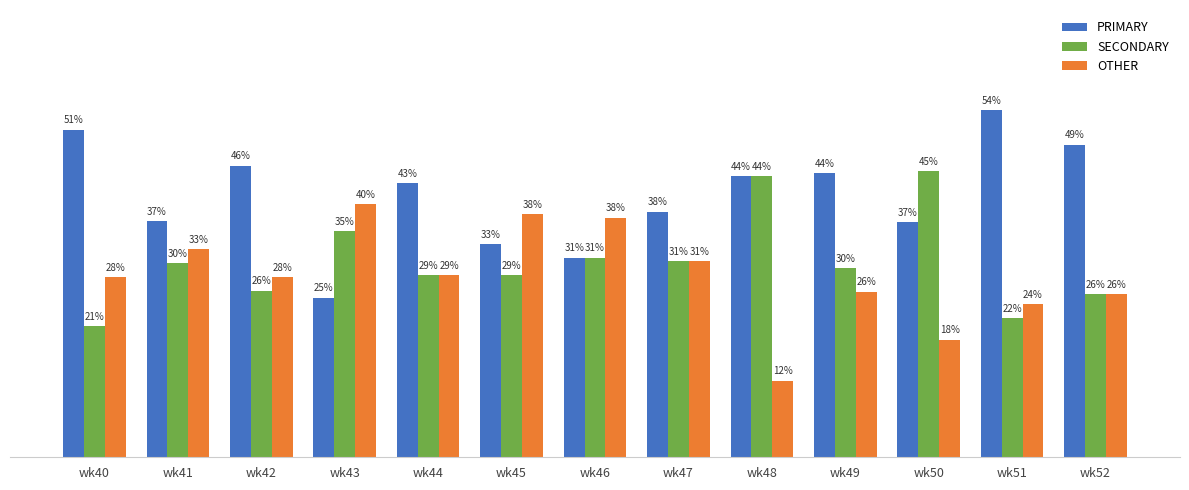

What is the greatest value displayed?

54.3